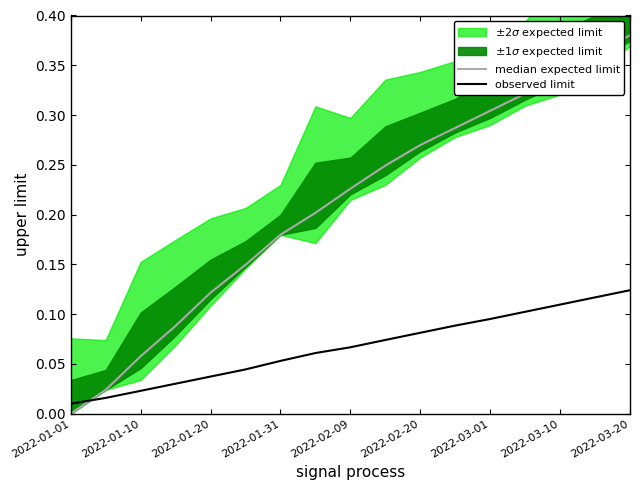

Rank the series at 15 from lowest to highest value.

observed limit, median expected limit